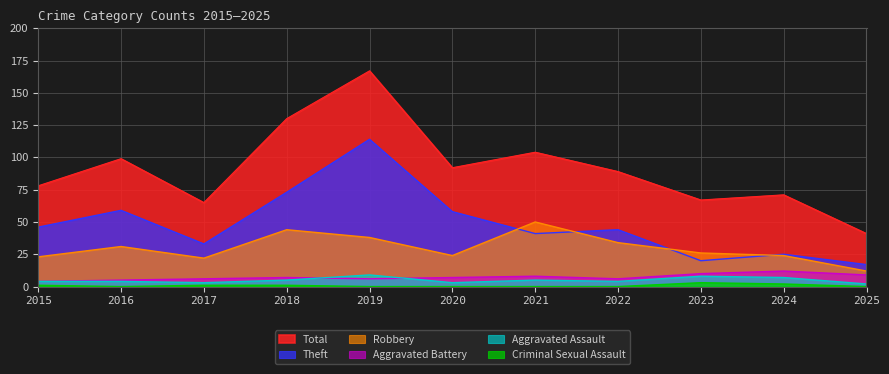

What is the difference between the highest and lowest values at 2021?

104